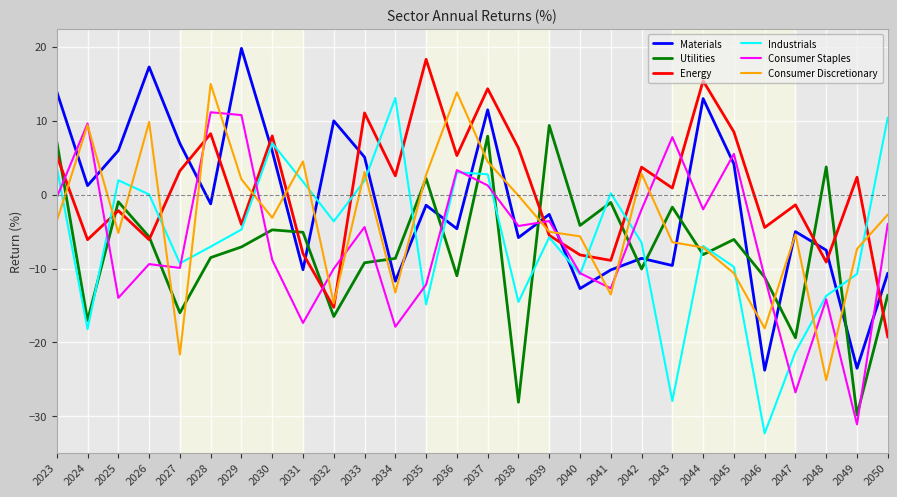

What are all the series names shown in the legend?

Materials, Utilities, Energy, Industrials, Consumer Staples, Consumer Discretionary